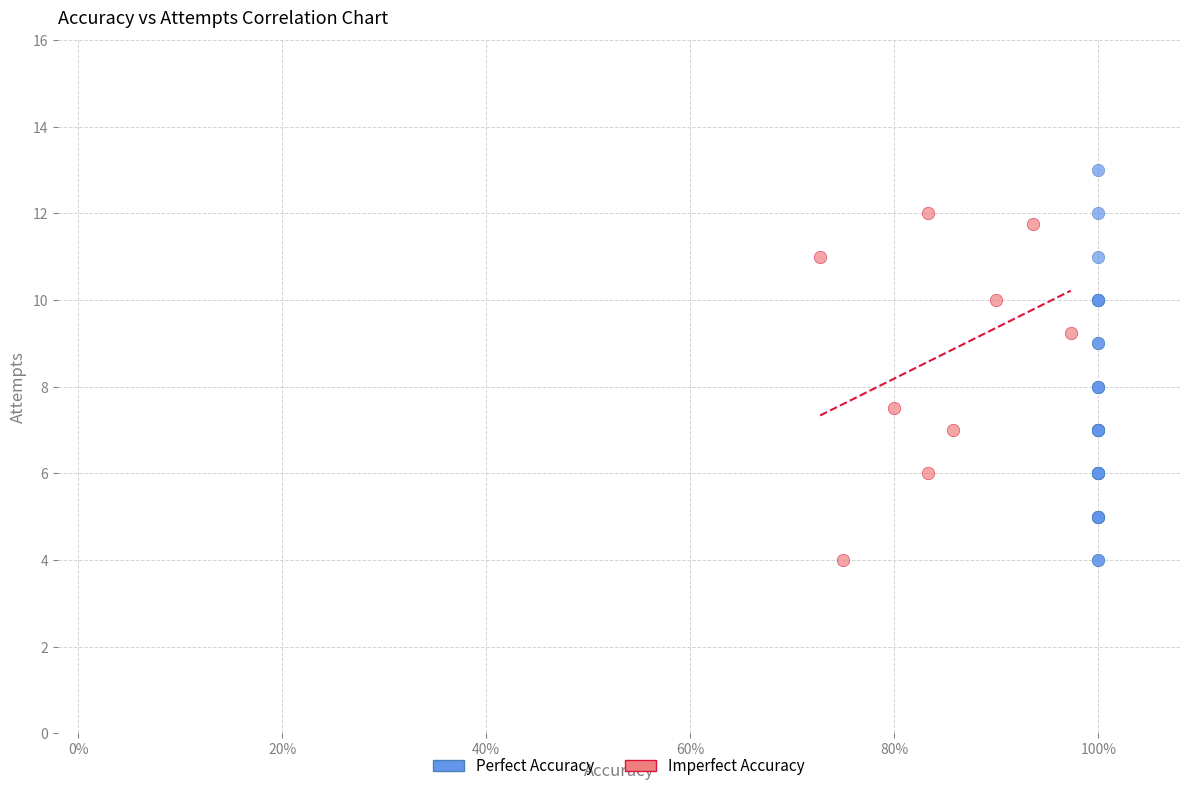

Which series has the widest spread of Y values?

Perfect Accuracy